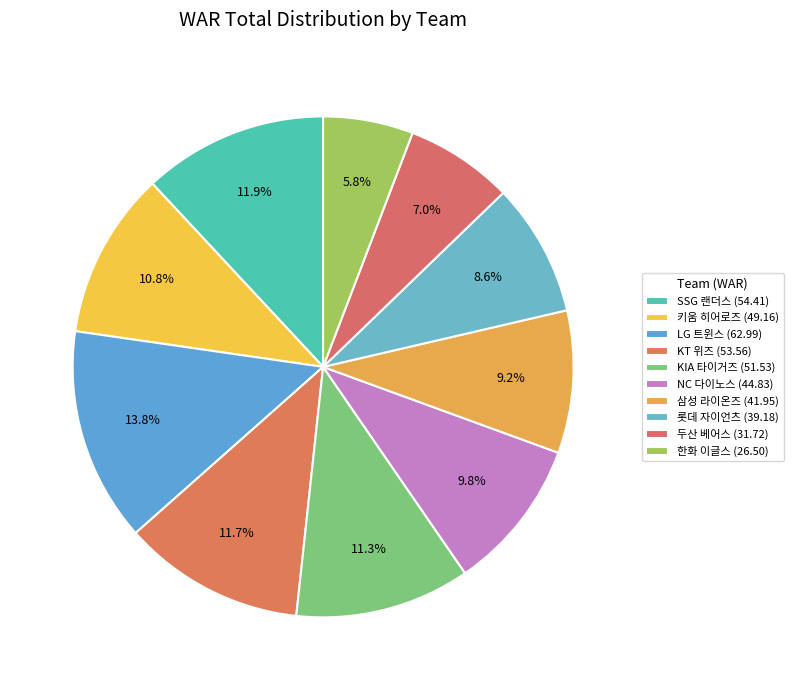

To the nearest percent, what portion does NC 다이노스 represent?

10%